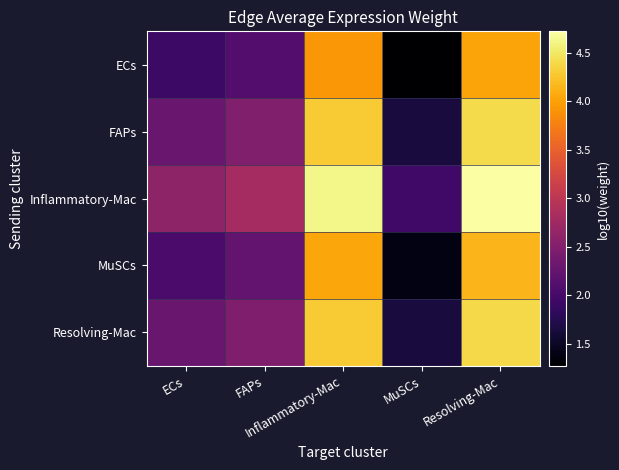

List the series in order of their peak value, highest first.

Inflammatory-Mac, FAPs, Resolving-Mac, MuSCs, ECs